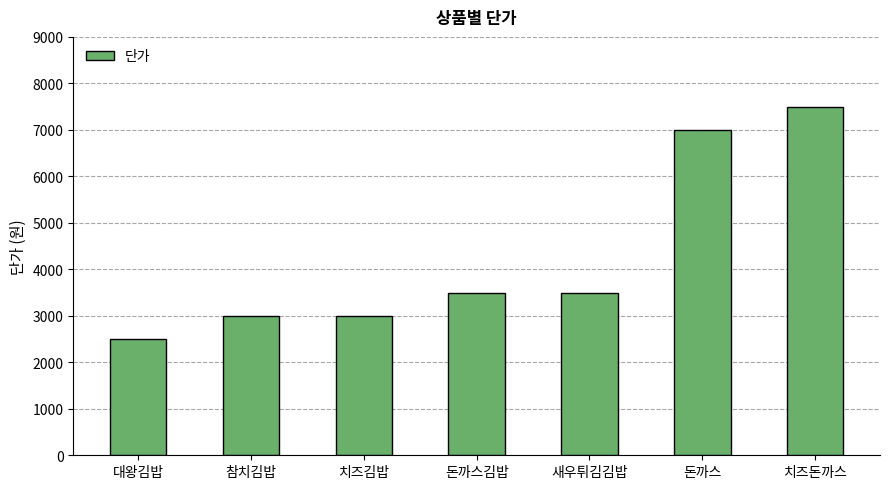

How many data points are less than 3500?

3